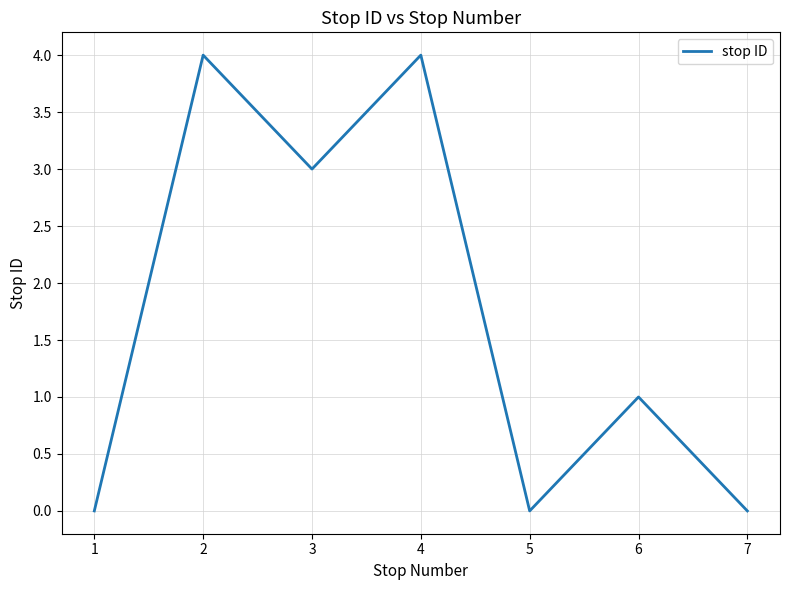

At which category does the data reach its first local valley?

3